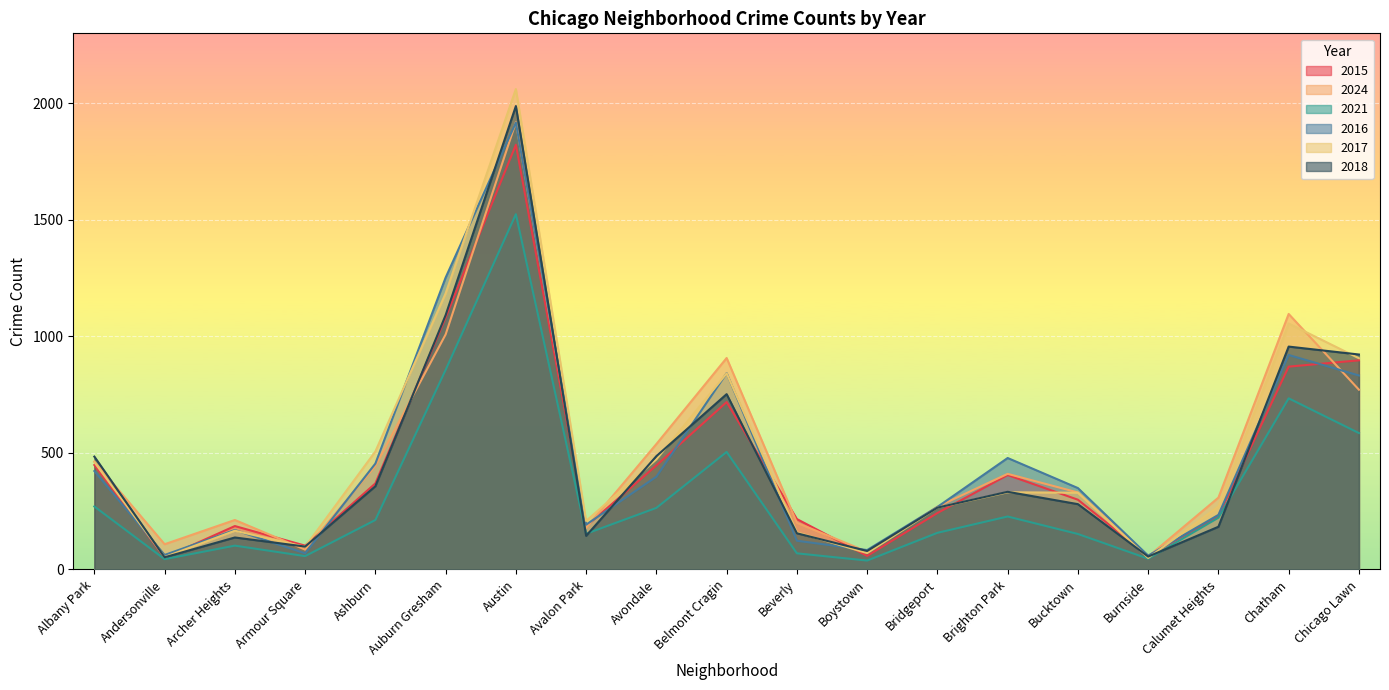

Is it true that 2018 equals 922 at Chicago Lawn?

True